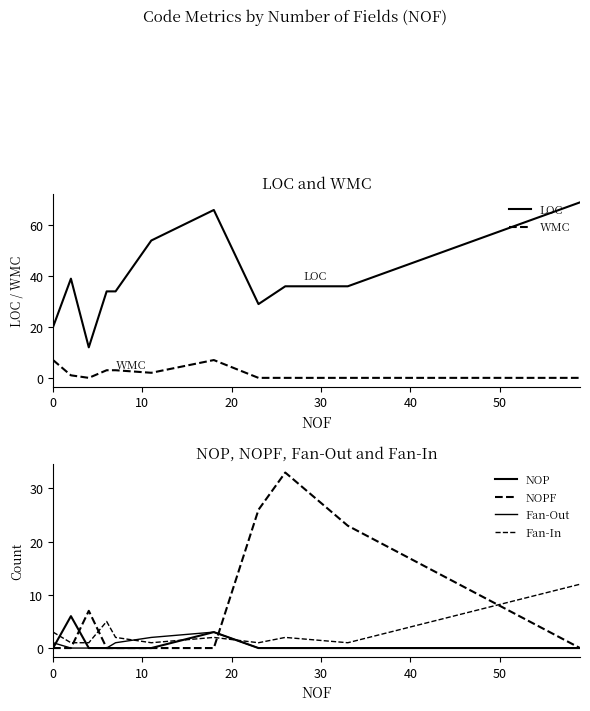

How many data points does each series have?

11